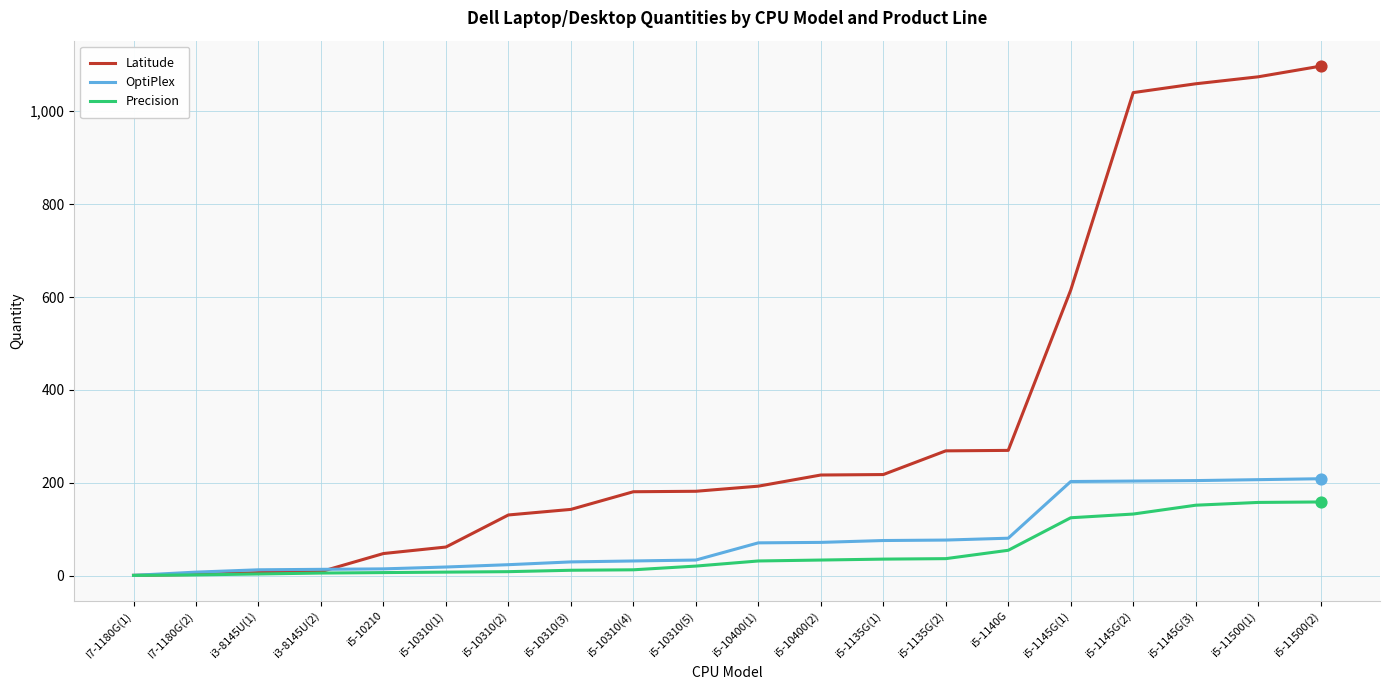

Which series has the widest spread of values?

Latitude